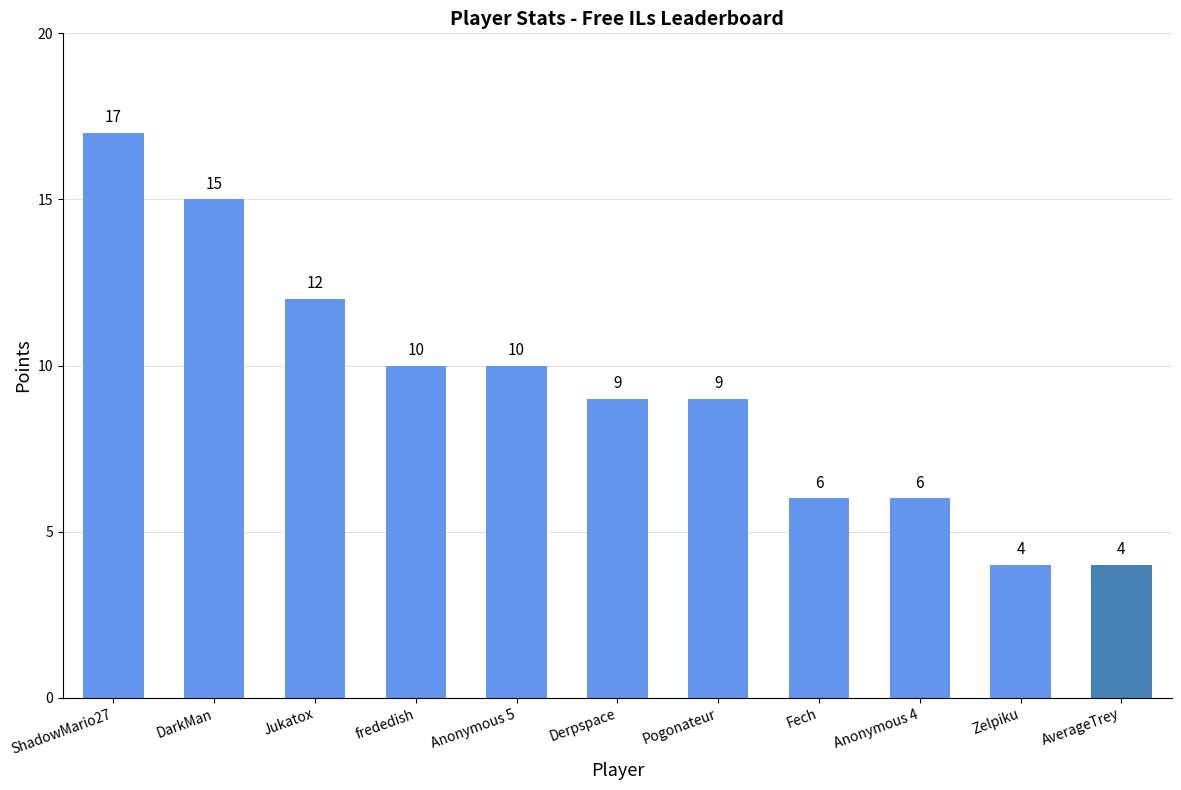

What is the sum of all values?

102